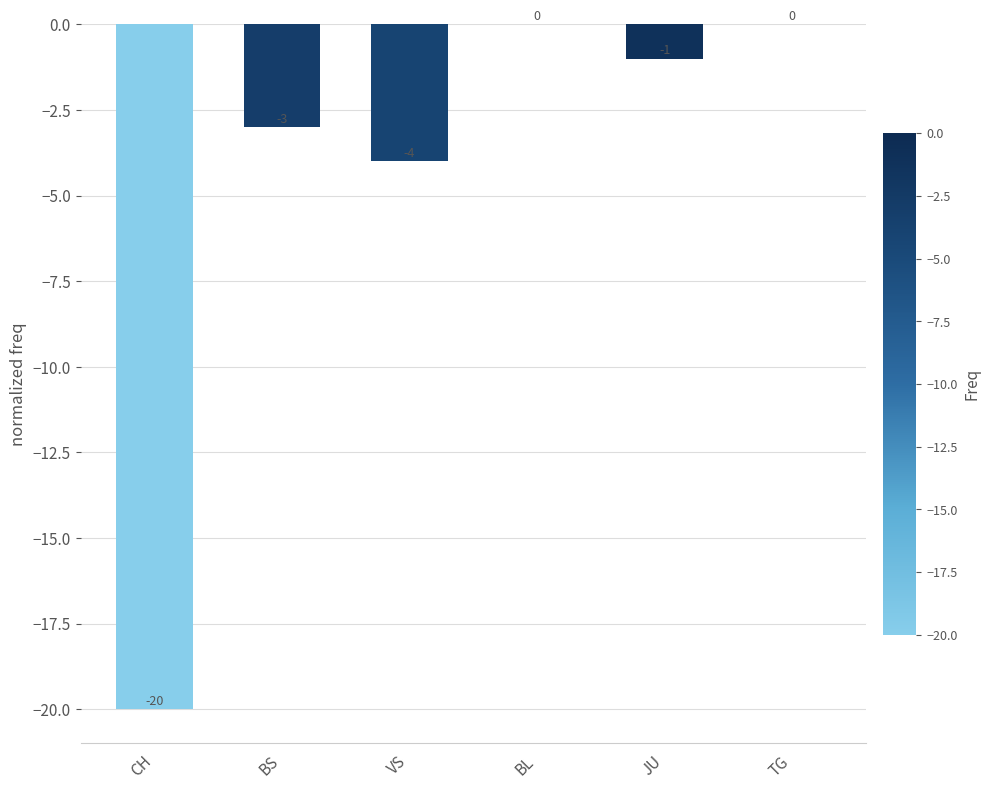

Reading left to right, transcribe all the data shown in this chart.

-20	-3	-4	0	-1	0